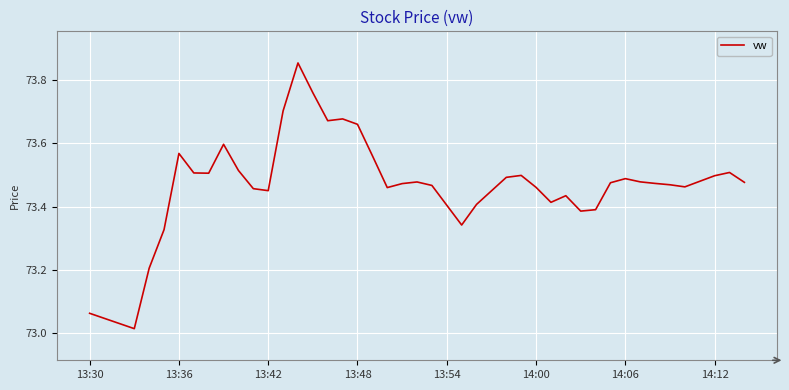

What is the difference between the maximum and minimum values?

0.8